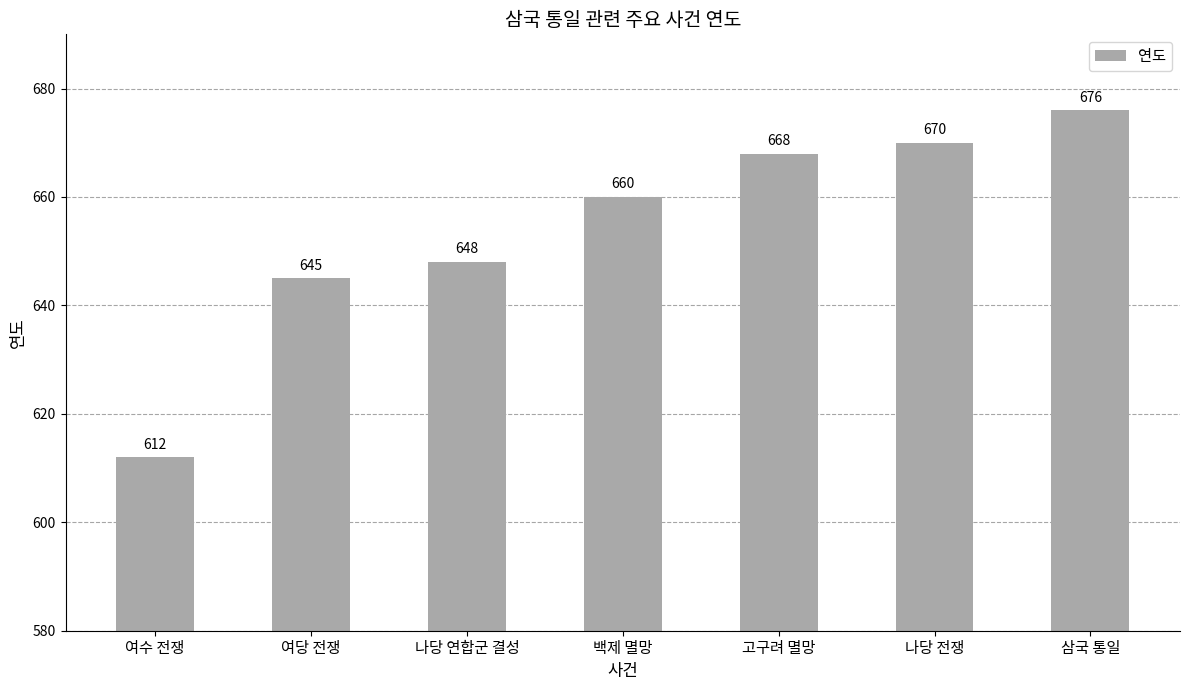

Which label corresponds to the largest value in the chart?

삼국 통일